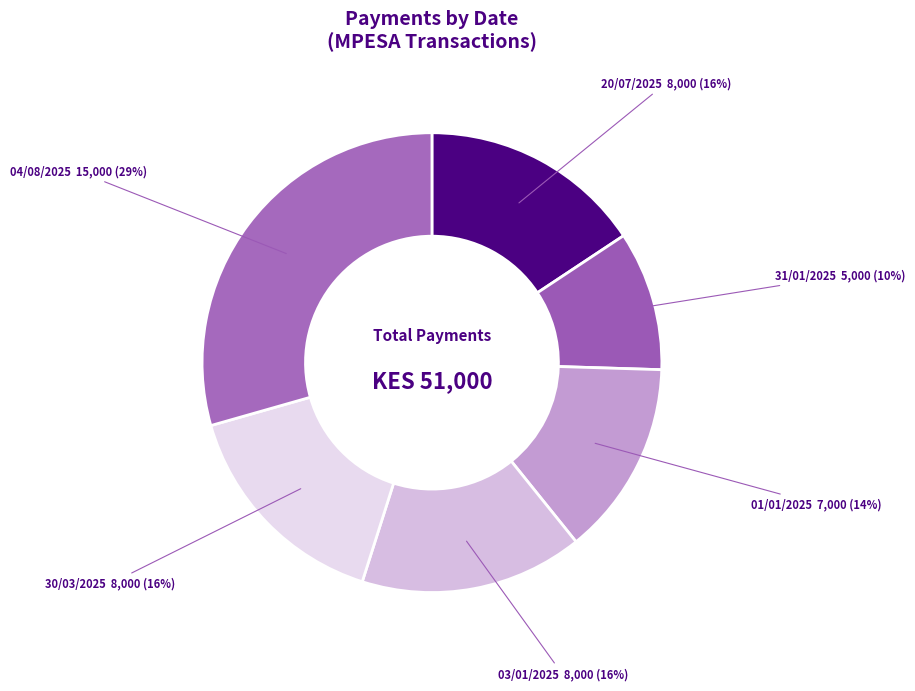

Approximately how many times larger is the value at 03/01/2025 compared to 01/01/2025?

1.1